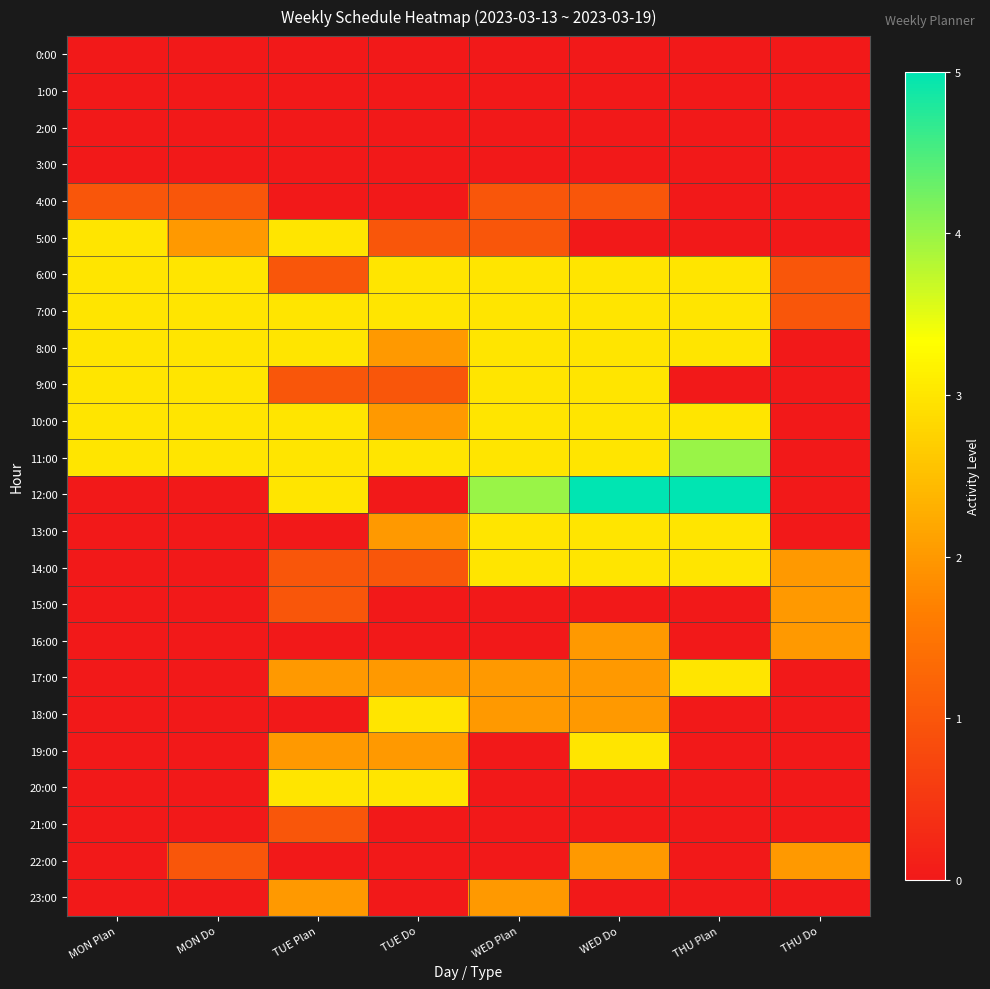

Rank the series at TUE Do from lowest to highest value.

0:00, 1:00, 2:00, 3:00, 4:00, 12:00, 15:00, 16:00, 21:00, 22:00, 23:00, 5:00, 9:00, 14:00, 8:00, 10:00, 13:00, 17:00, 19:00, 6:00, 7:00, 11:00, 18:00, 20:00